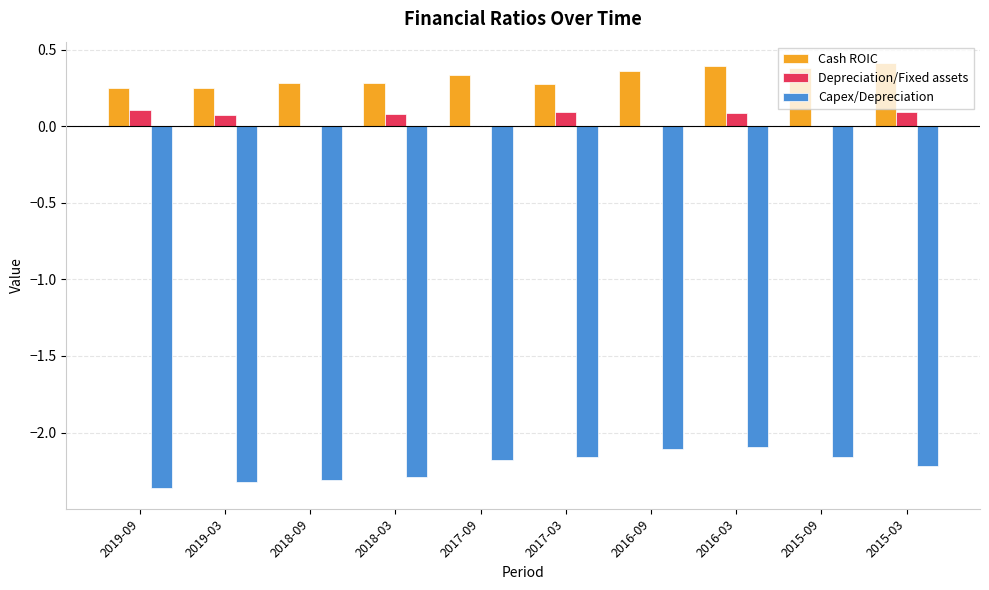

The value of Depreciation/Fixed assets at 2018-09 is 0.0. True or false?

True